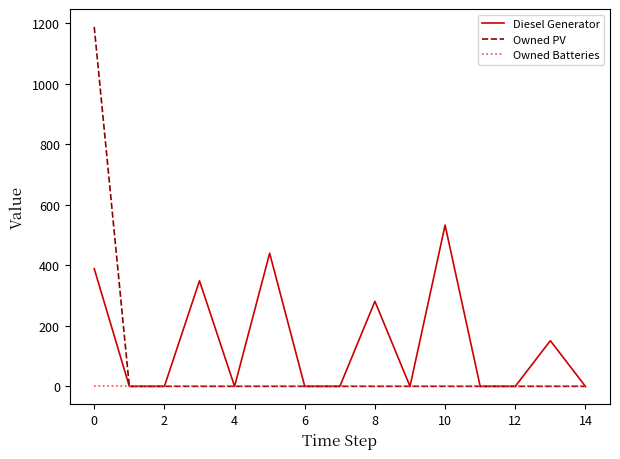

Which series has the widest spread of values?

Owned PV